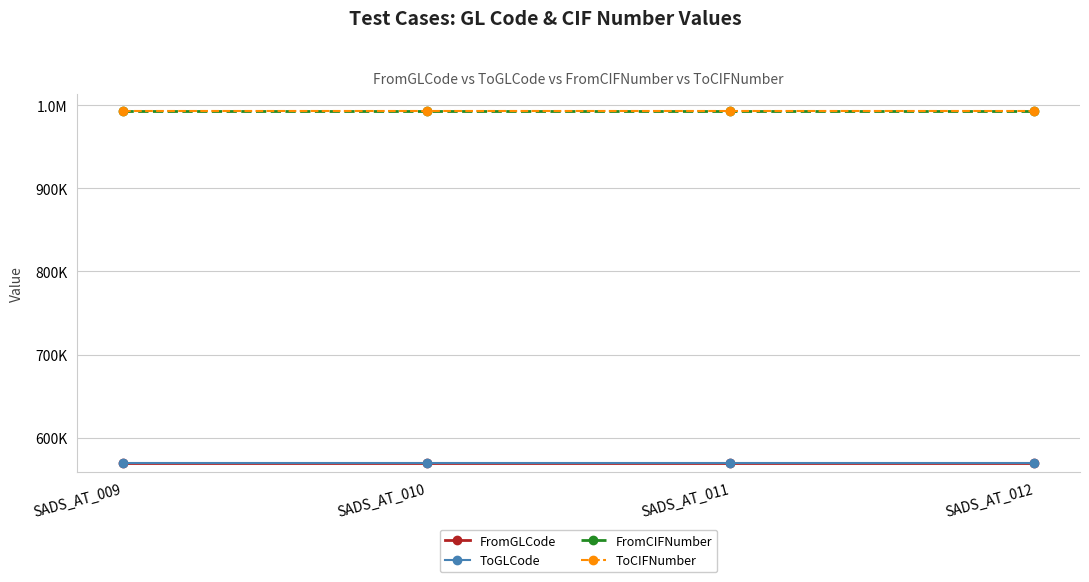

What is the sum of all FromCIFNumber values?

3974012